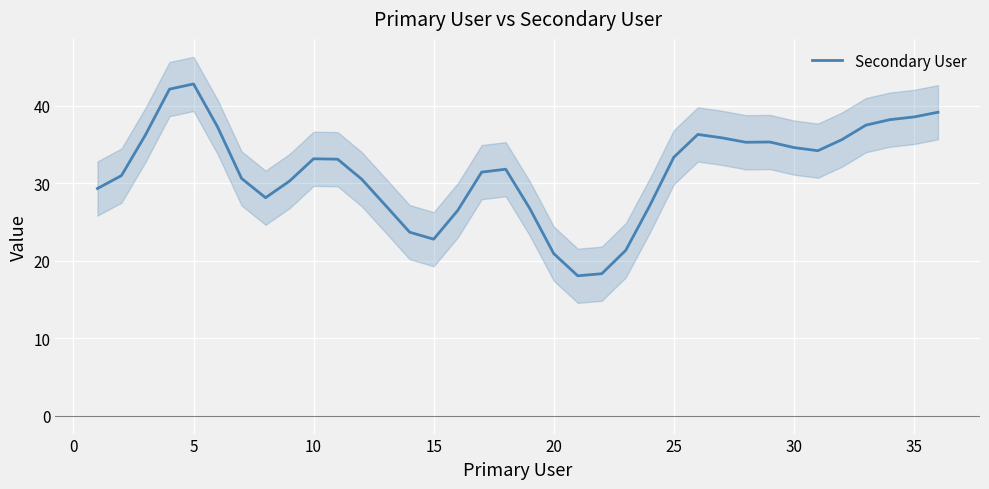

The Secondary User series shows 42.8 at 5. True or false?

True